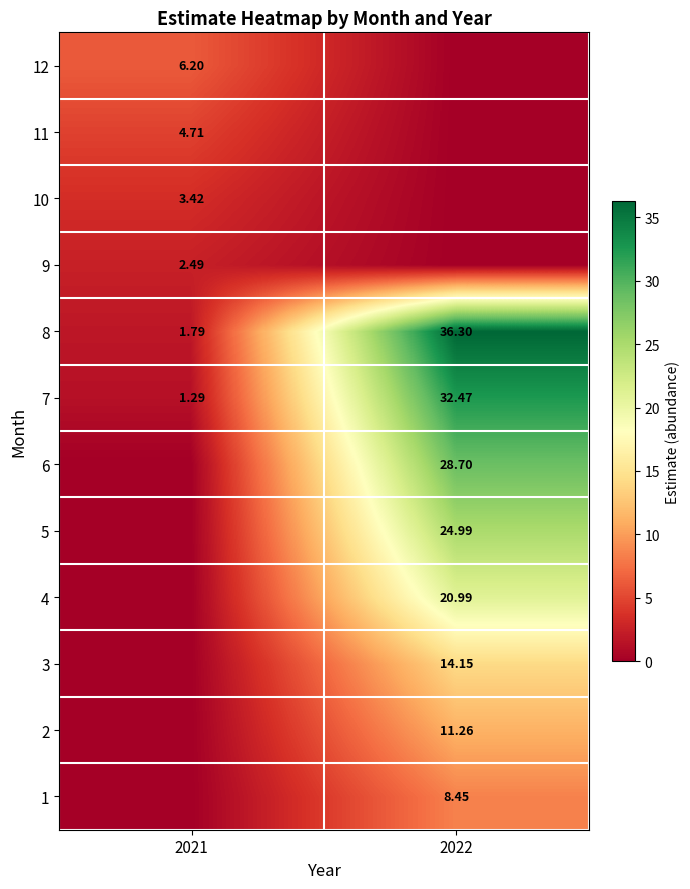

Is the value of 8 at 2021 greater than the value of 10 at 2021?

No